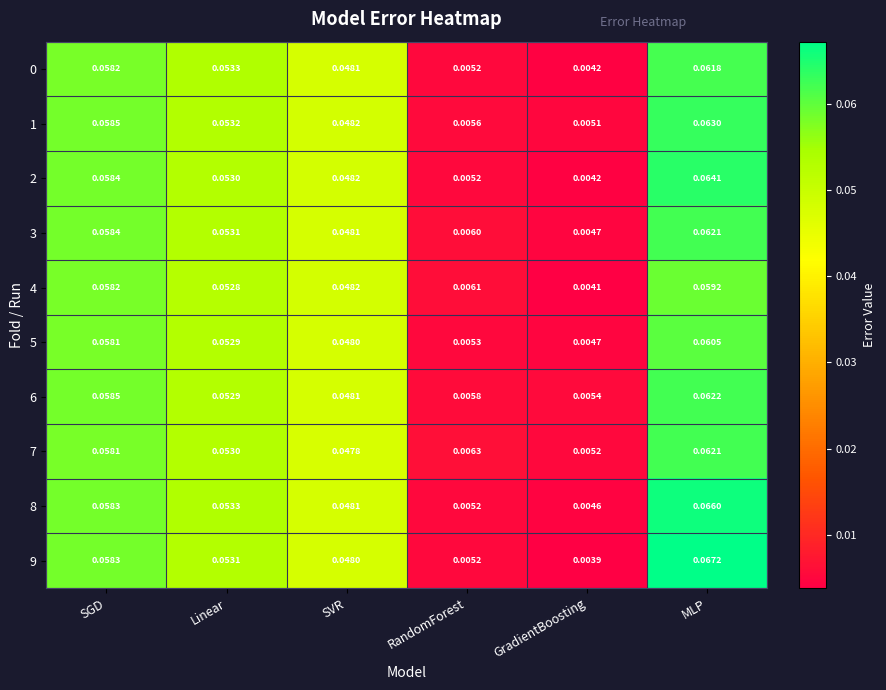

At which label is 4 closest to 0?

GradientBoosting